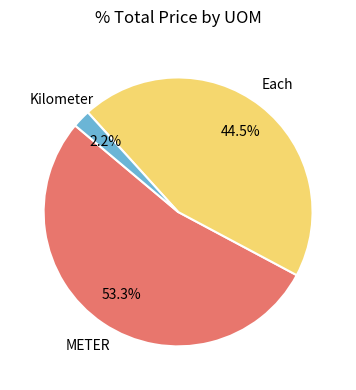

Does any single category account for the majority?

Yes